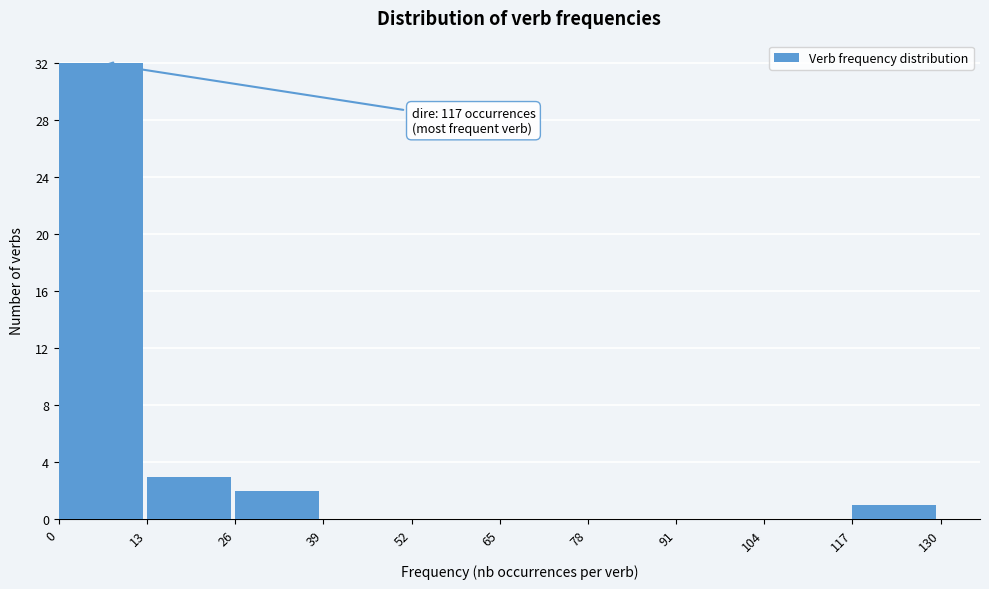

Which range on the x-axis has the tallest bar?

0 to 13